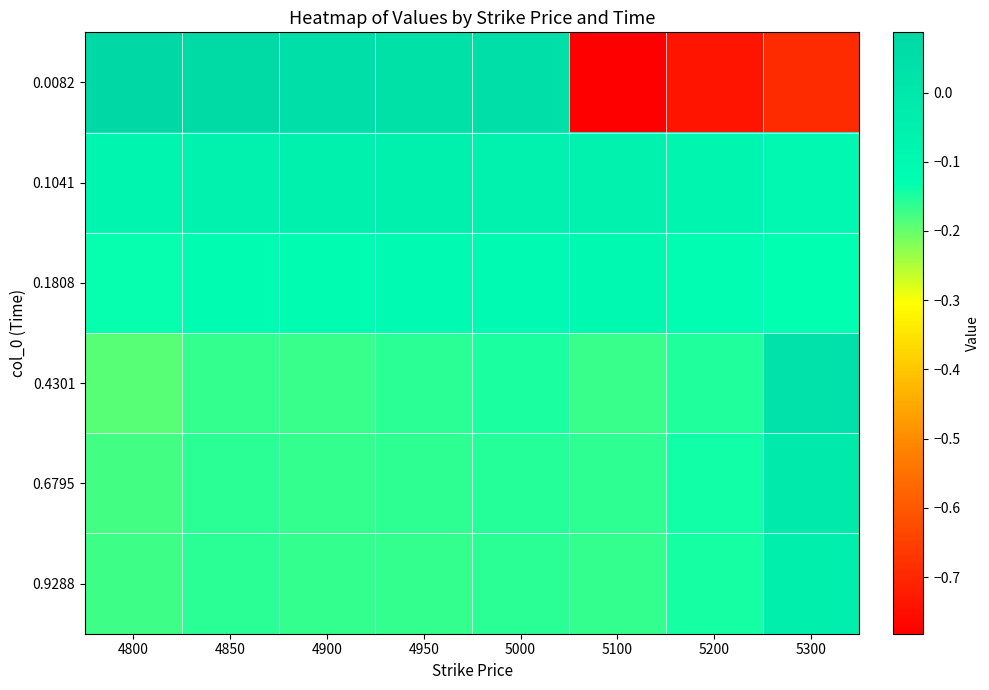

What is the difference between the highest and lowest values at 5300?

0.7